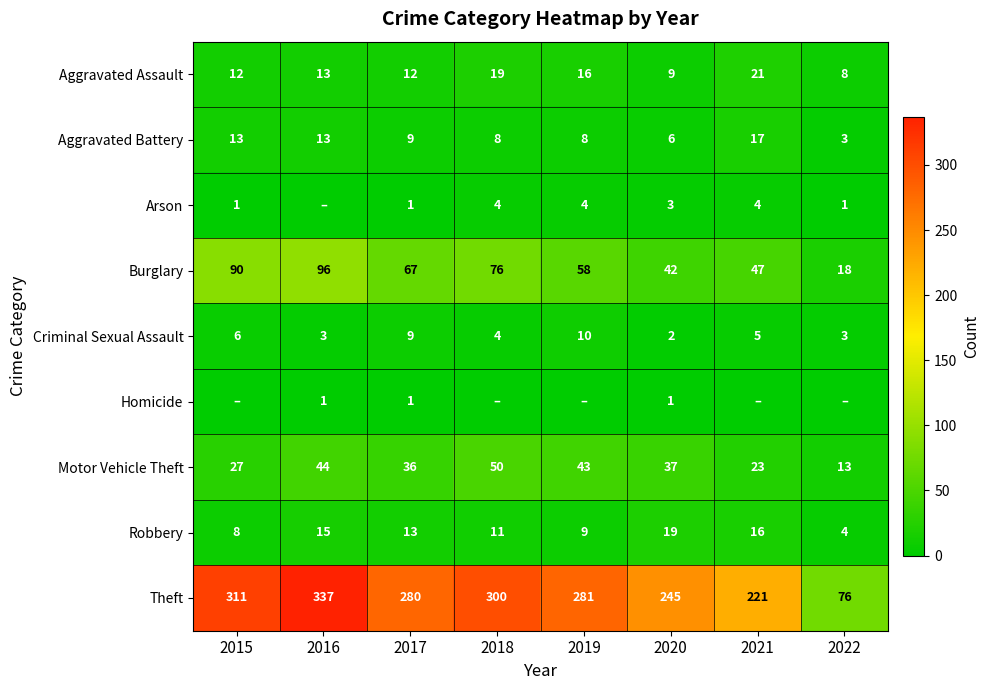

Is the value of Aggravated Battery at 2015 greater than the value of Arson at 2021?

Yes